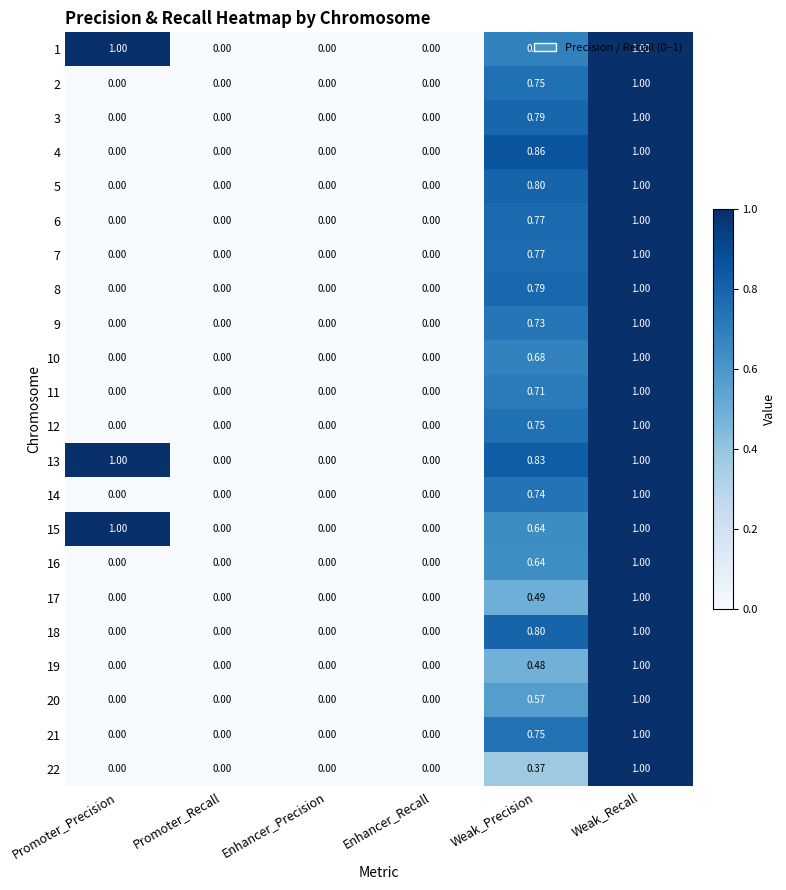

At which category is the sum across all series the highest?

Weak_Recall